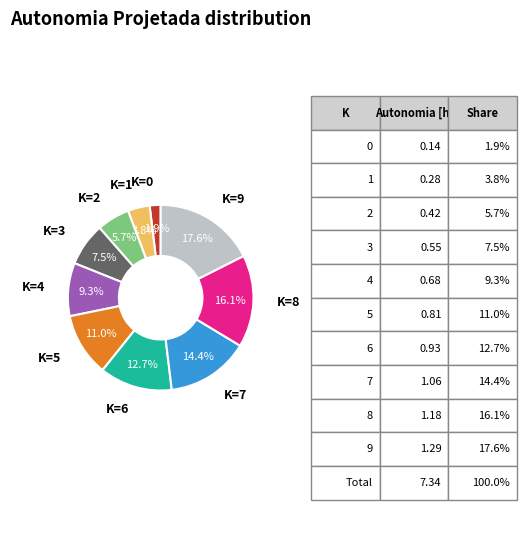

Is there any slice that represents more than half of the pie?

No